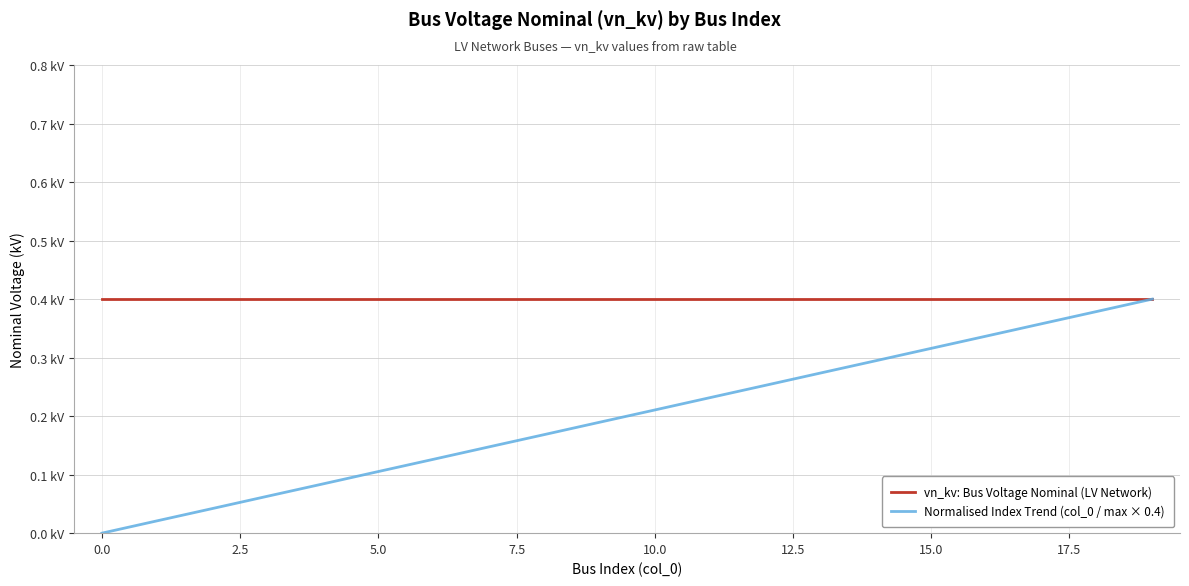

Is this an area chart (filled region under the line)?

No